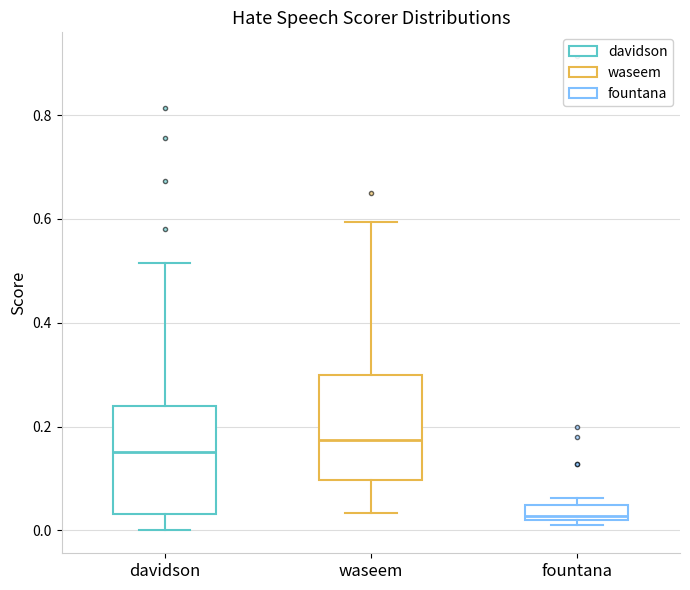

Which box's median line is the highest?

waseem